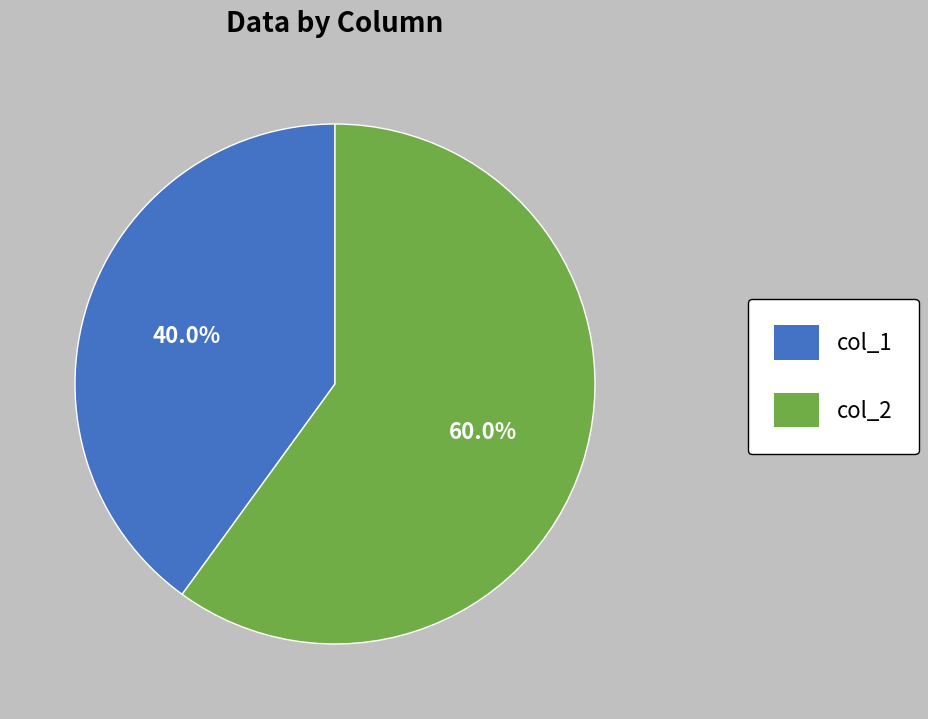

Which slice is the largest?

col_2